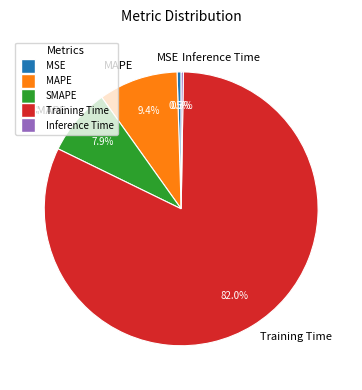

Which category accounts for the majority?

Training Time